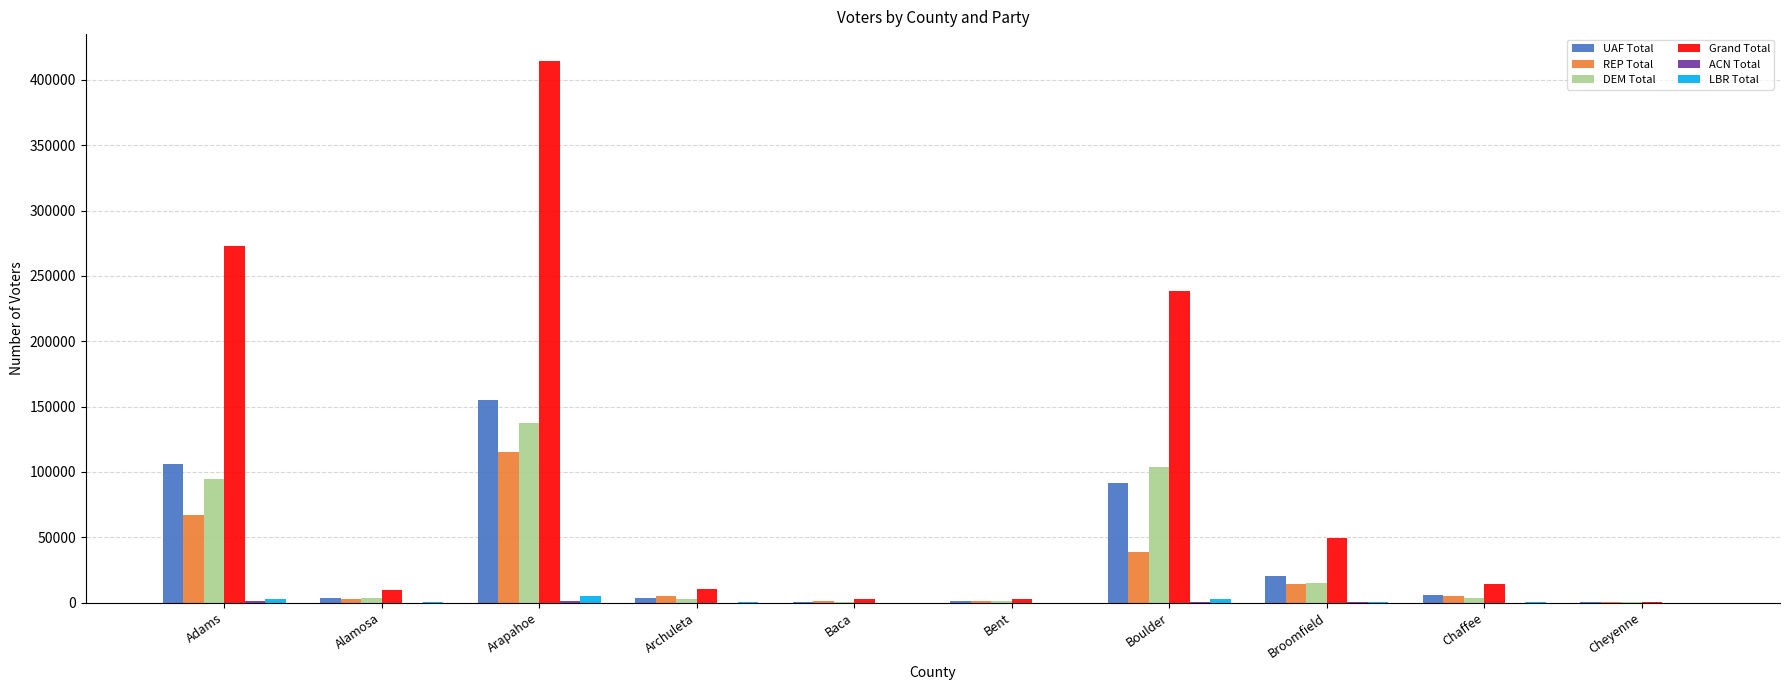

The value of DEM Total at Boulder is 103390. True or false?

True